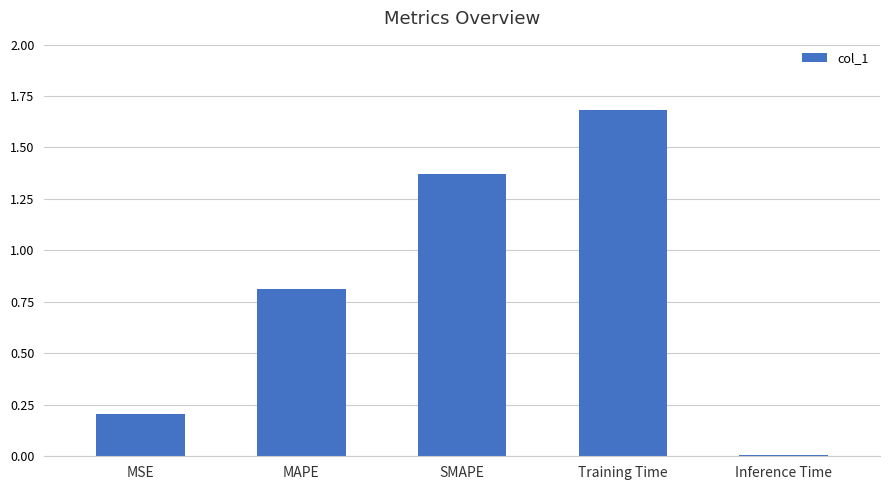

True or false: the data shows 0.2 at MAPE.

False